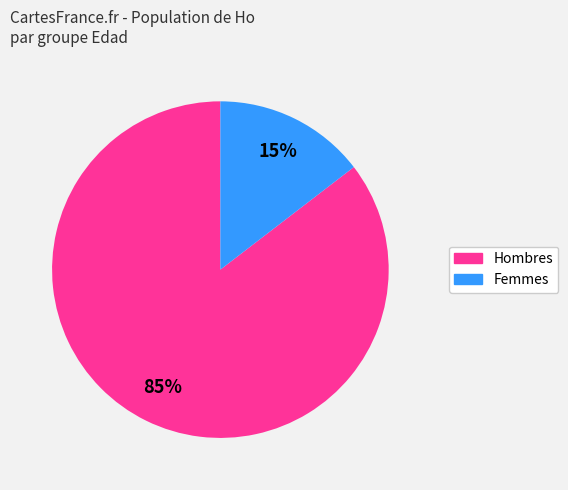

To the nearest percent, what is the average slice percentage?

50%